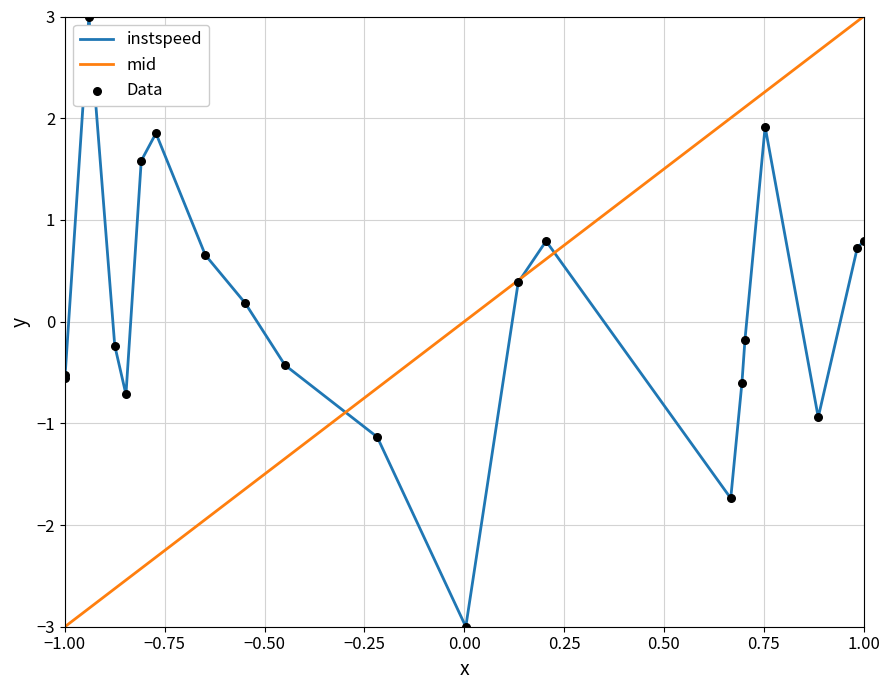

Which series has the largest total across all categories?

instspeed